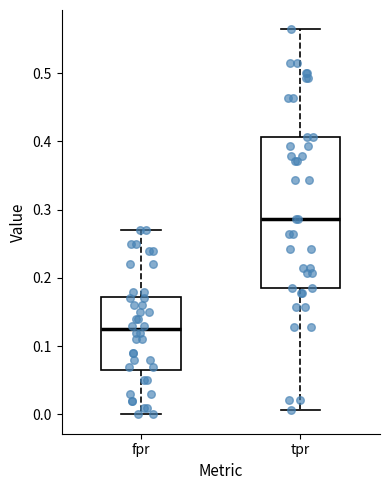

Reading left to right, read every box against the y-axis: the position of its median line, the range the box covers, and the ends of its whiskers. The values are not printed on the chart, so give them approximately, as read against the axis.

fpr: median 0.13, box 0.07 to 0.17, whiskers 0.00 to 0.27
tpr: median 0.29, box 0.19 to 0.41, whiskers 0.01 to 0.56